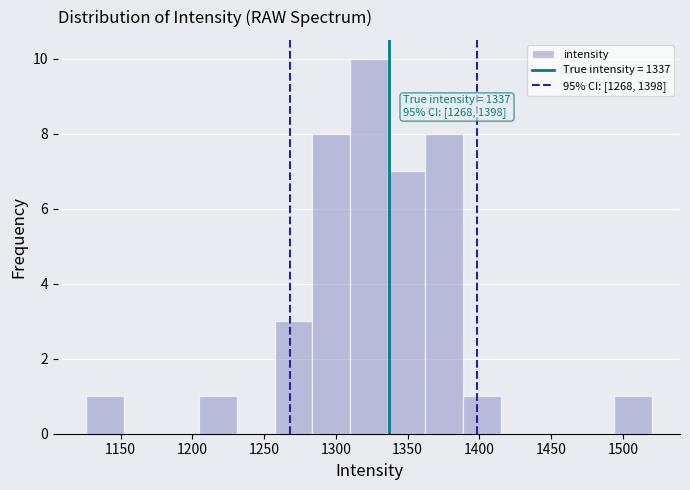

Over which range of the x-axis is the bar tallest?

1310 to 1335